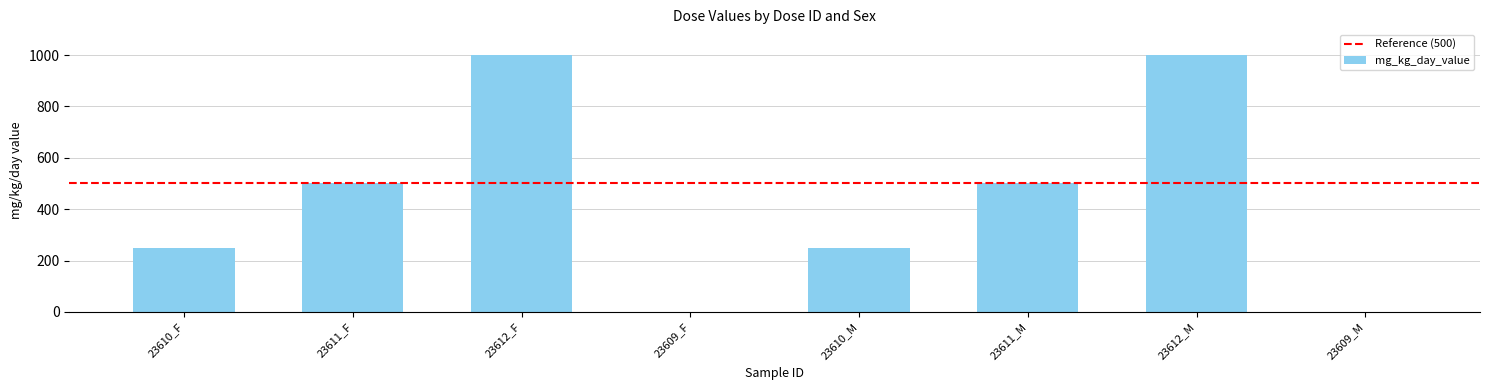

What is the change in value from 23612_F to 23610_M?

-750